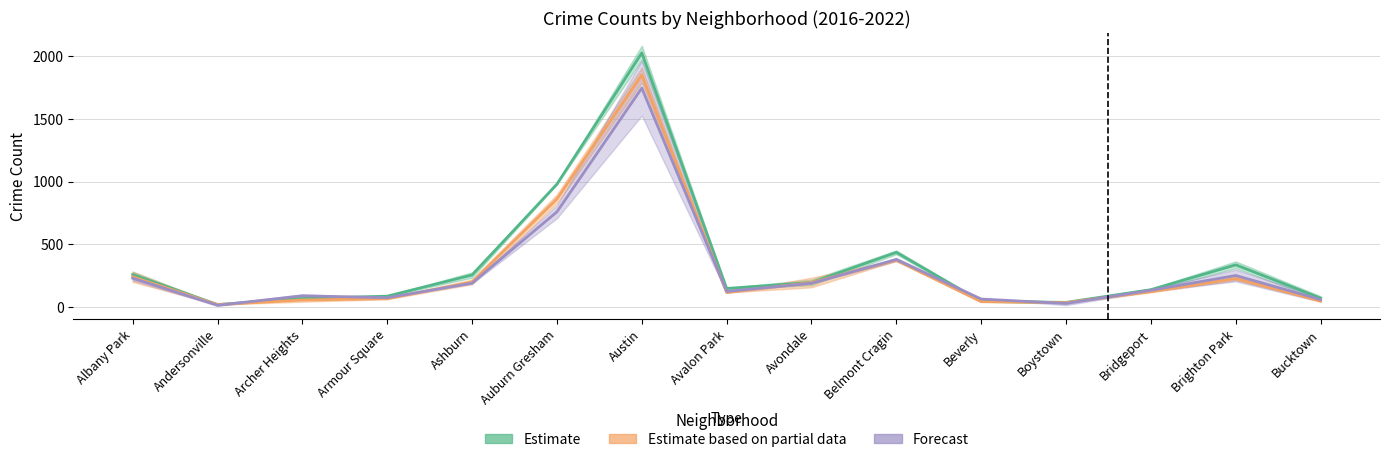

What is the total value across all series at Austin?

5627.5